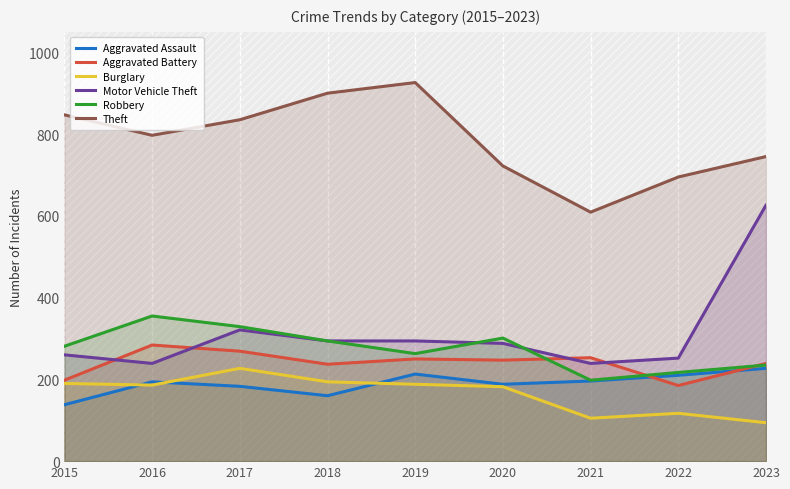

What is the minimum value shown in the chart?

94